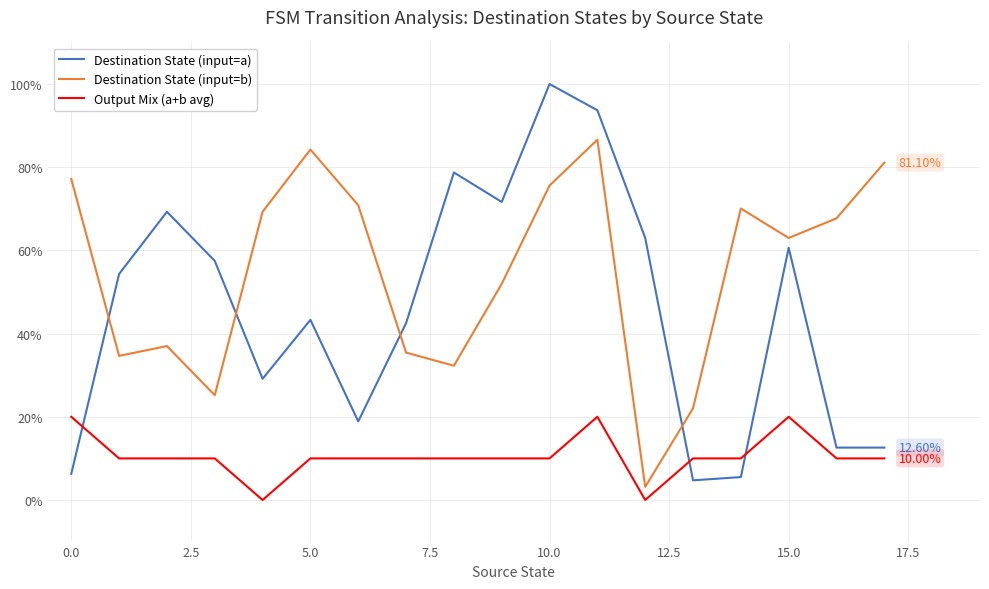

List the series in order of their overall mean, lowest first.

Output Mix (a+b avg), Destination State (input=a), Destination State (input=b)